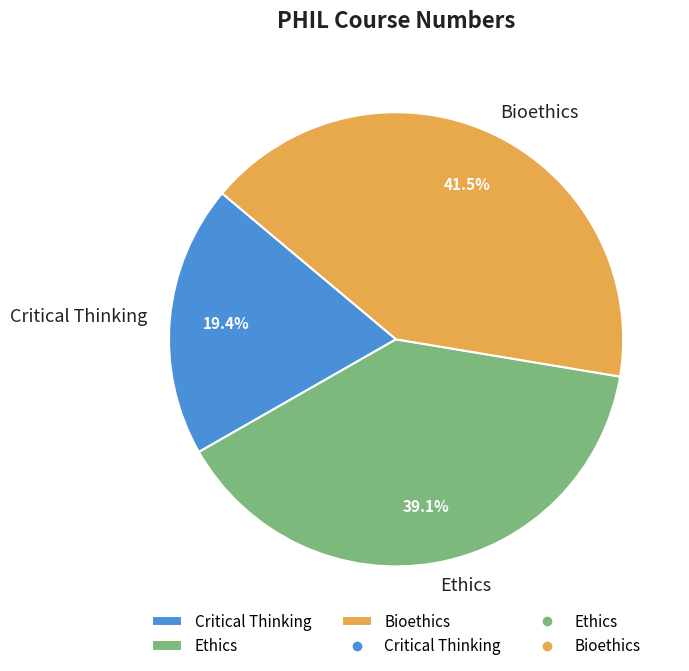

Does Bioethics account for over 50% of the chart?

No